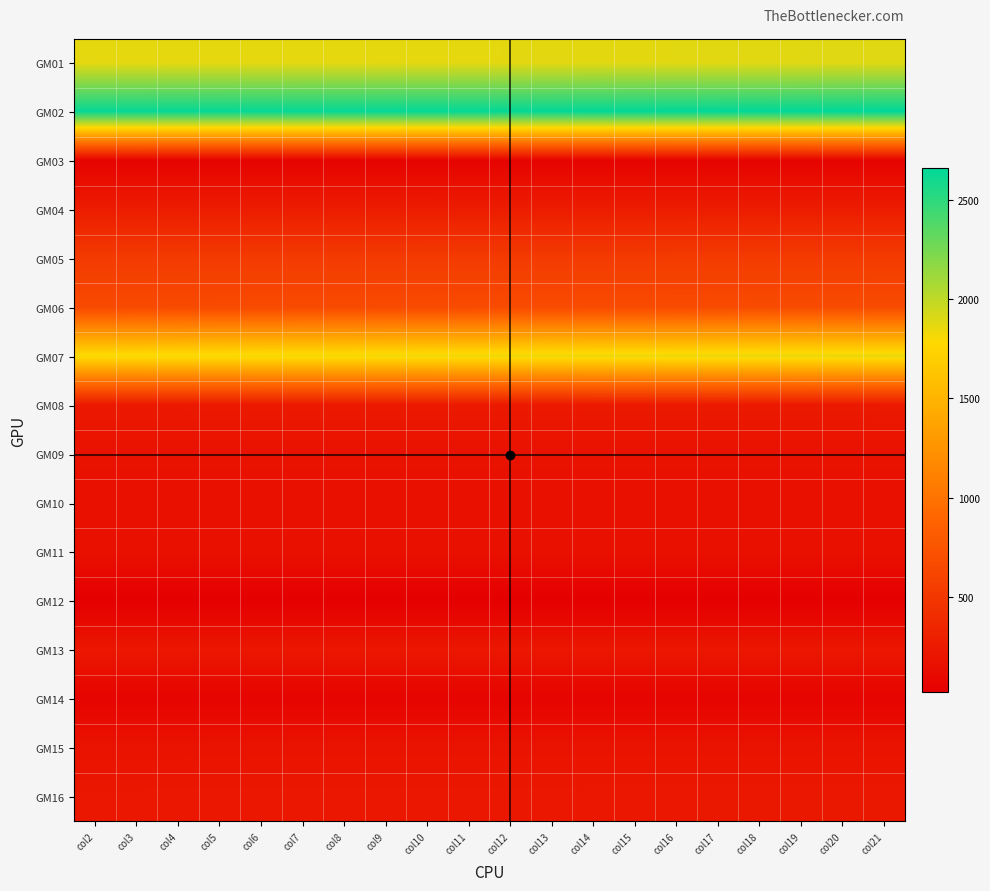

How many series are shown in this chart?

16